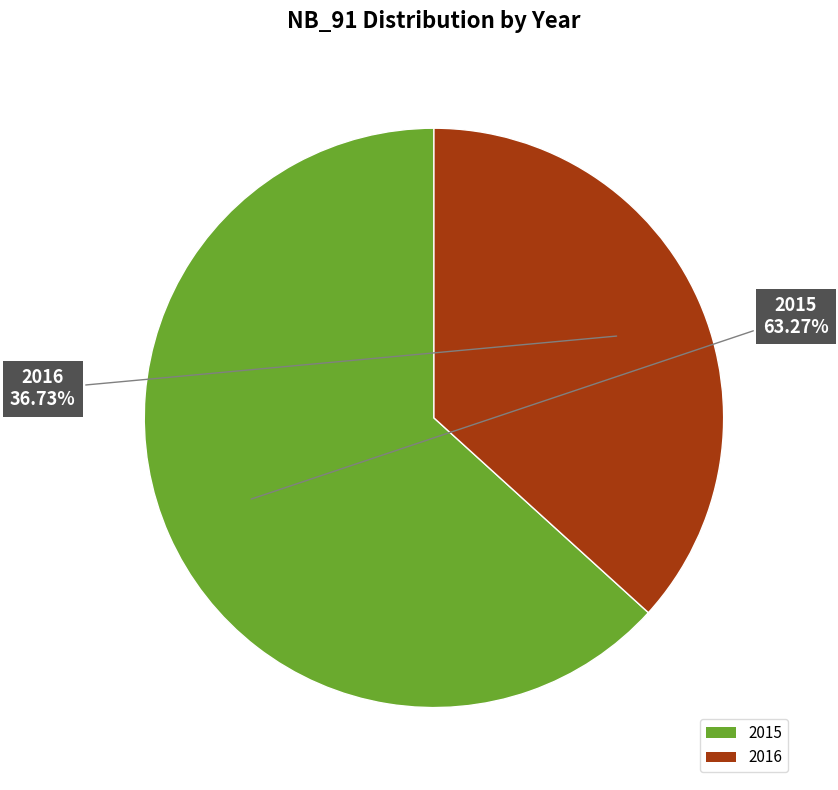

The 2015 slice represents 63% of the pie. True or false?

True